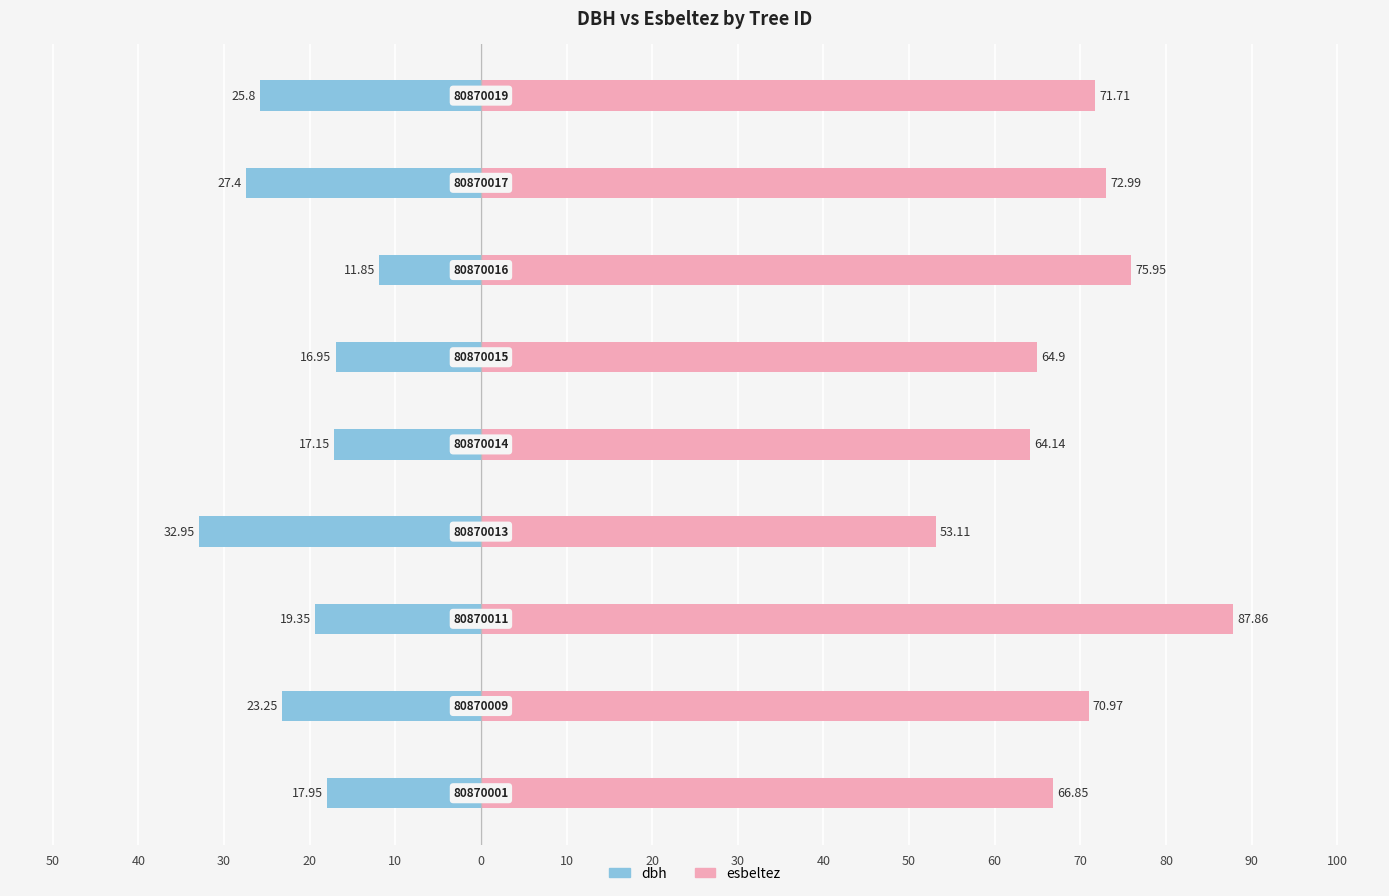

Are the bars grouped side by side (vs. stacked)?

Yes